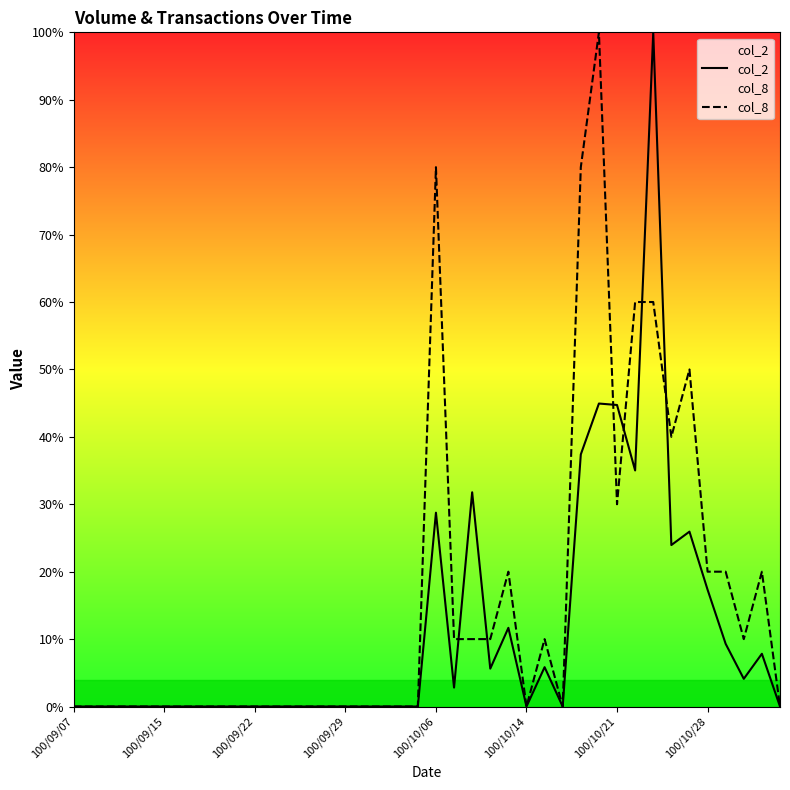

Which series has the largest range (max minus min)?

col_2